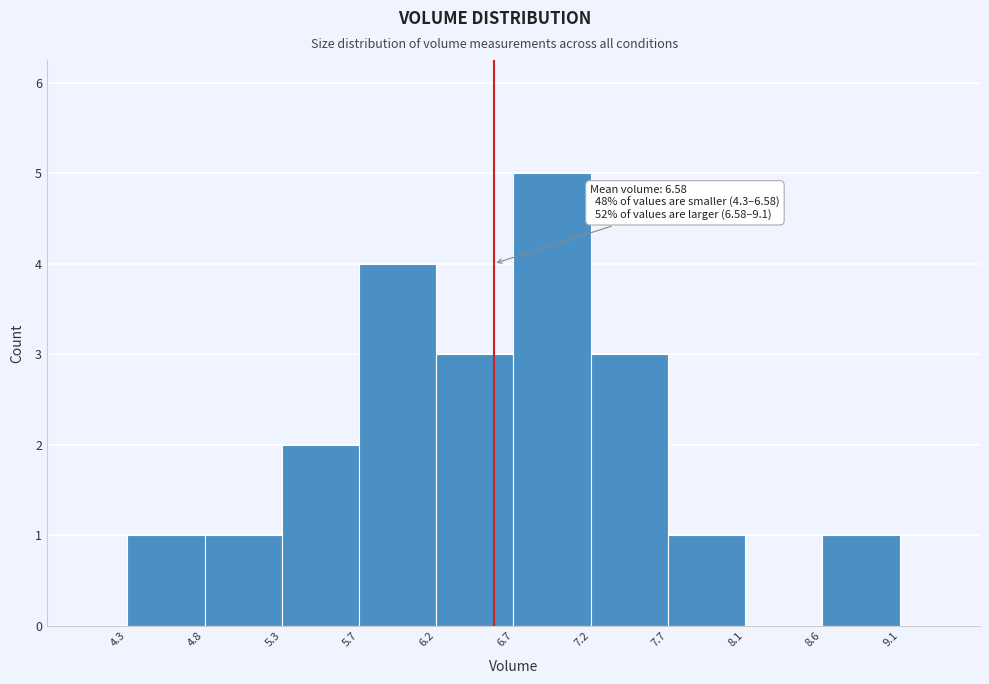

Which range on the x-axis has the tallest bar?

6.7 to 7.2